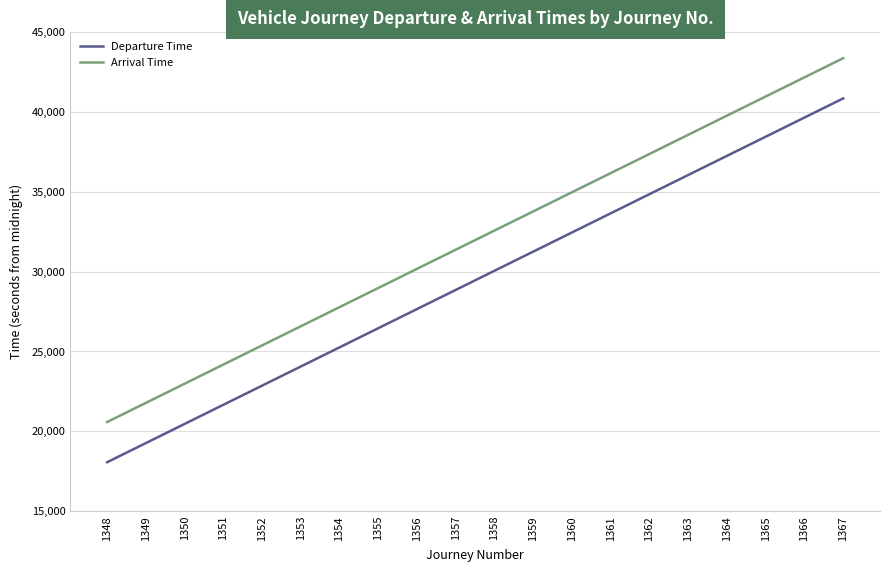

True or false: Arrival Time and Departure Time cross at least once.

False